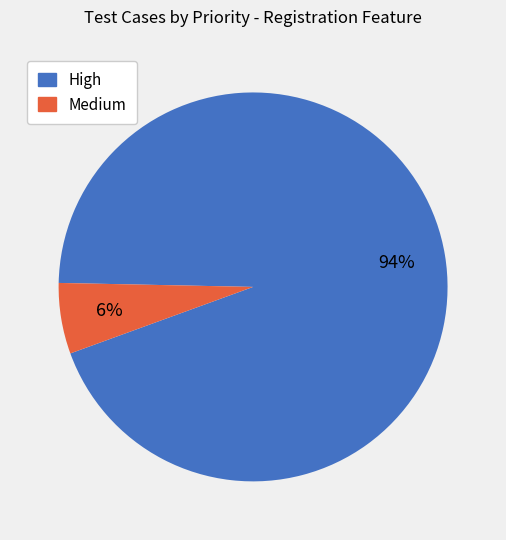

Which category accounts for the majority?

High